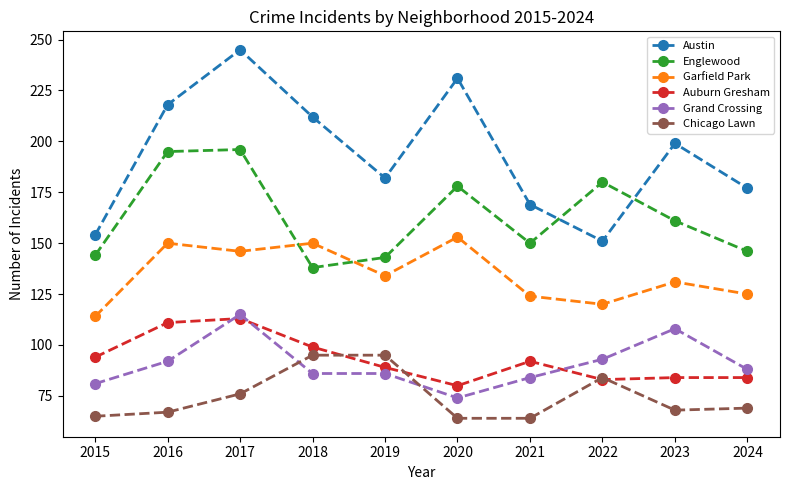

Is the value of Englewood at 2015 greater than the value of Chicago Lawn at 2016?

Yes